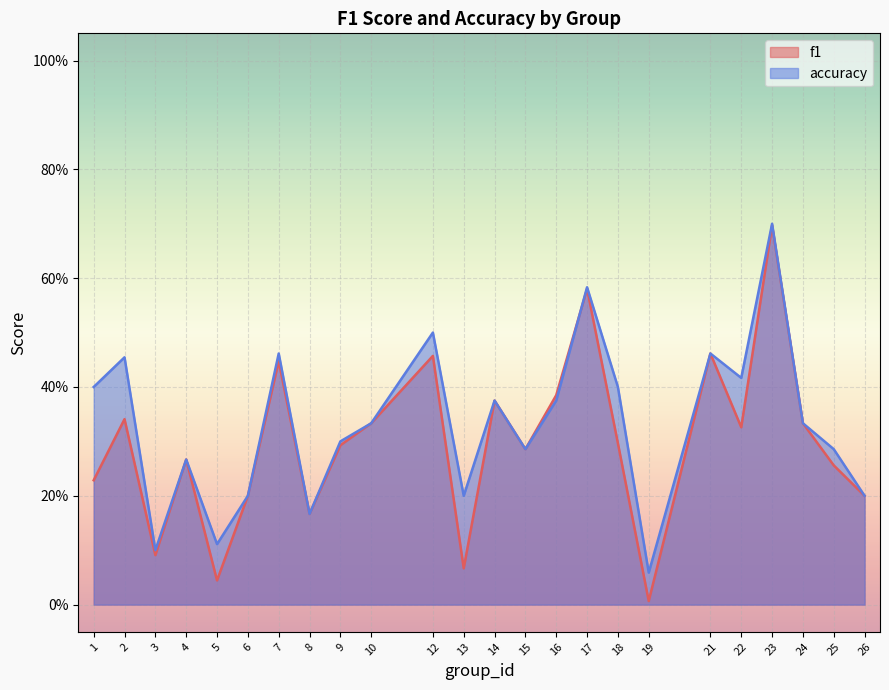

Which series has the widest spread of values?

f1